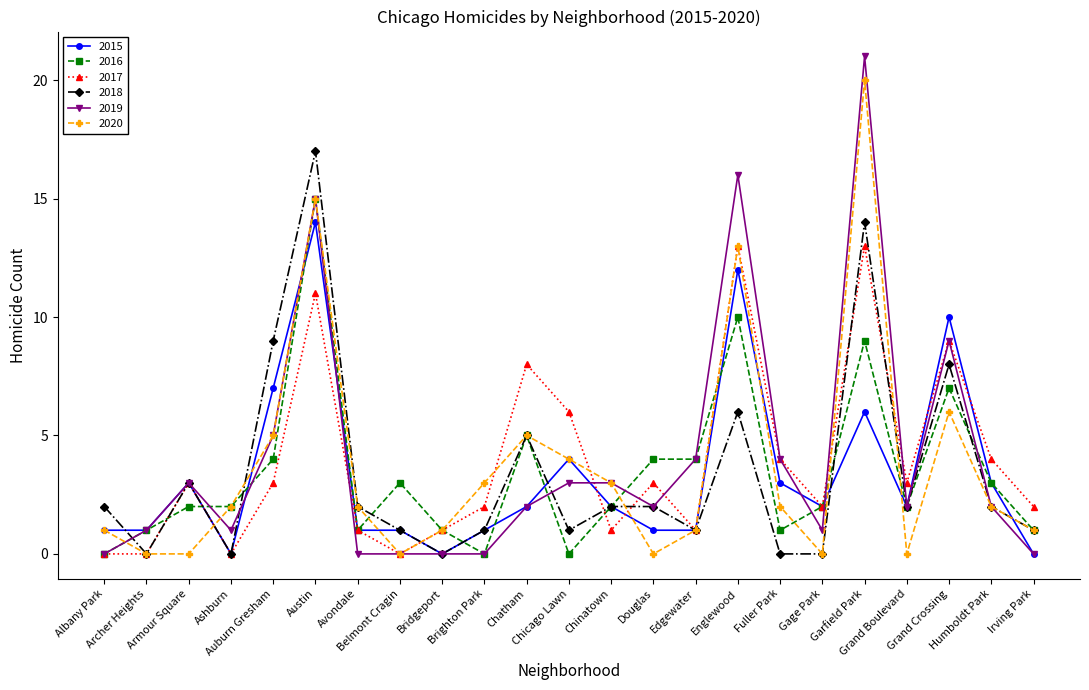

How many data points does each series have?

23